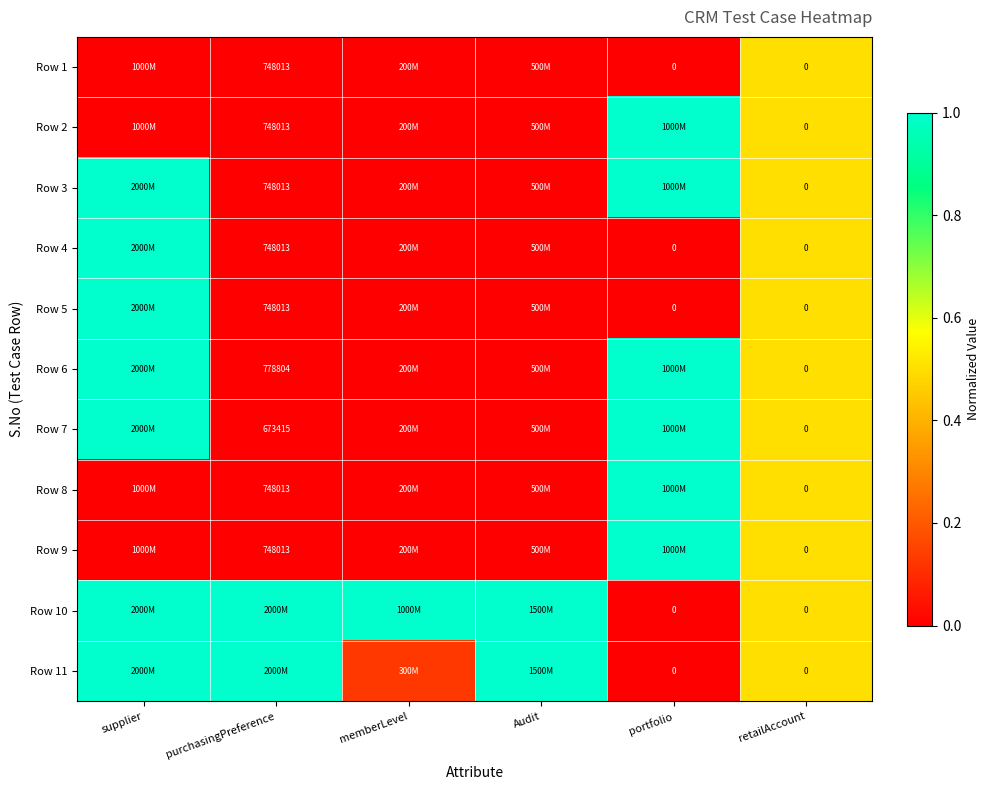

Which has a higher value, supplier or memberLevel?

supplier